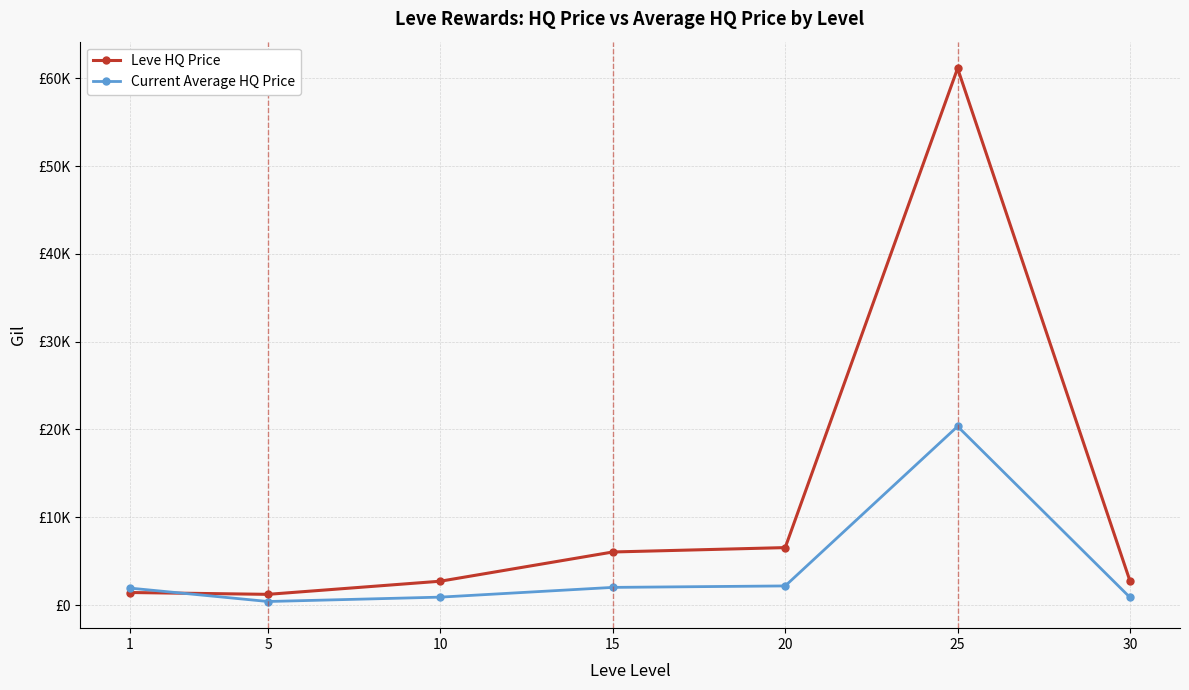

Which series has the largest total across all categories?

Leve HQ Price